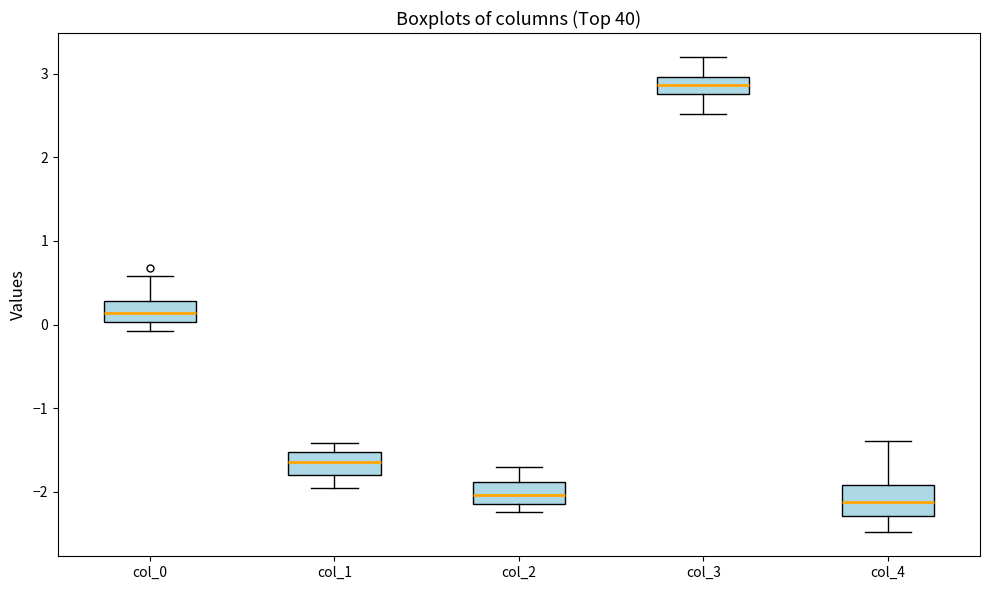

Where does the lower whisker of the box for col_1 end on the y-axis? The values are not printed on the chart, so give them approximately, as read against the axis.

-2.0